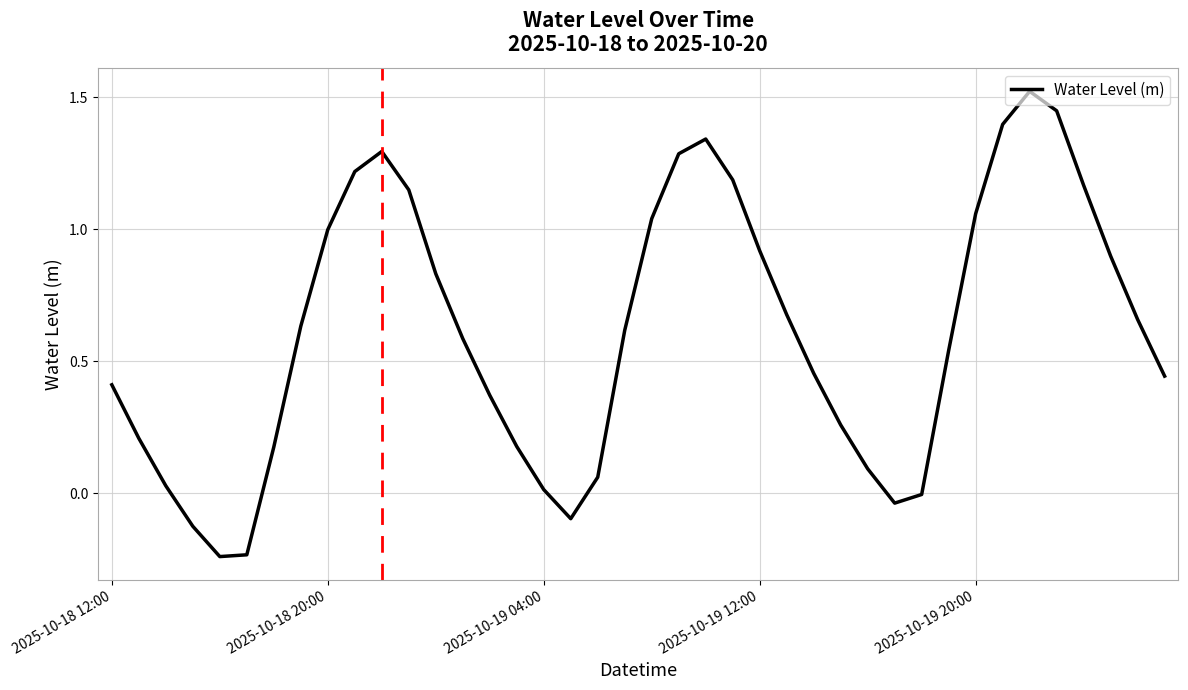

How many lines are shown in the chart?

1